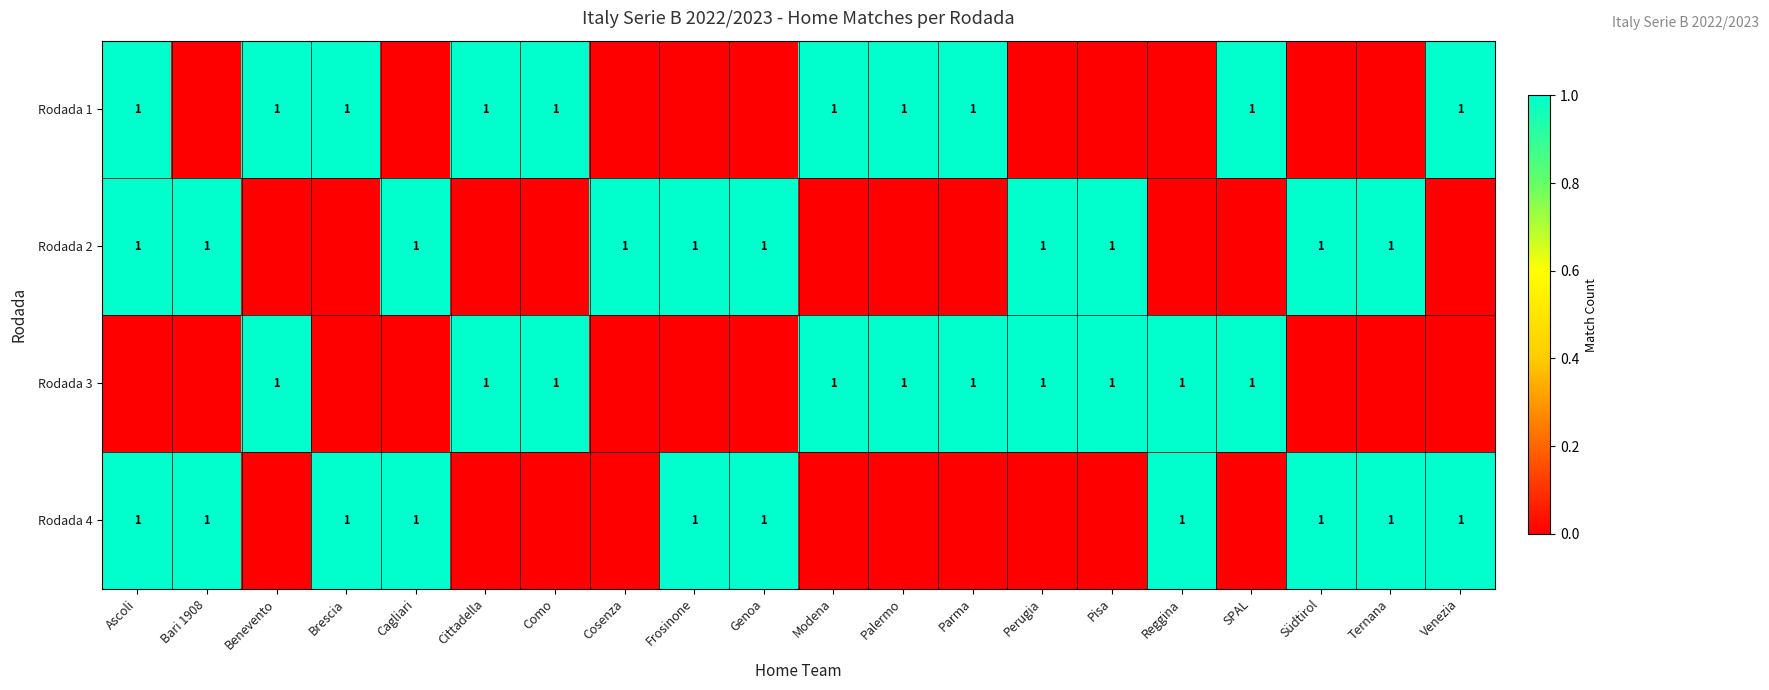

Is it true that Rodada 4 equals 1 at Südtirol?

True